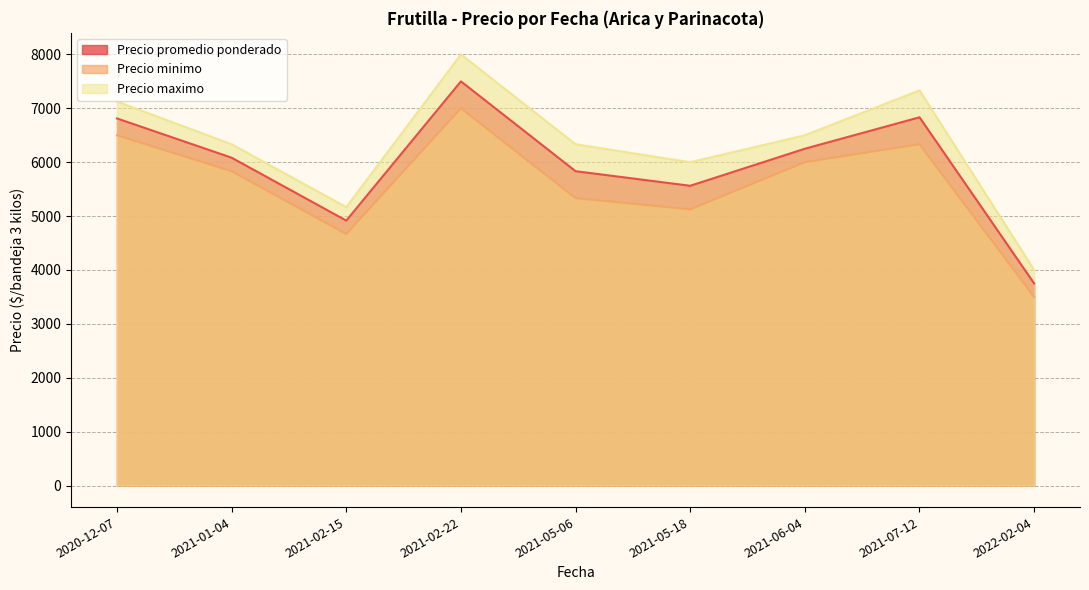

What is the difference between the maximum and minimum values in the Precio maximo series?

4000.0